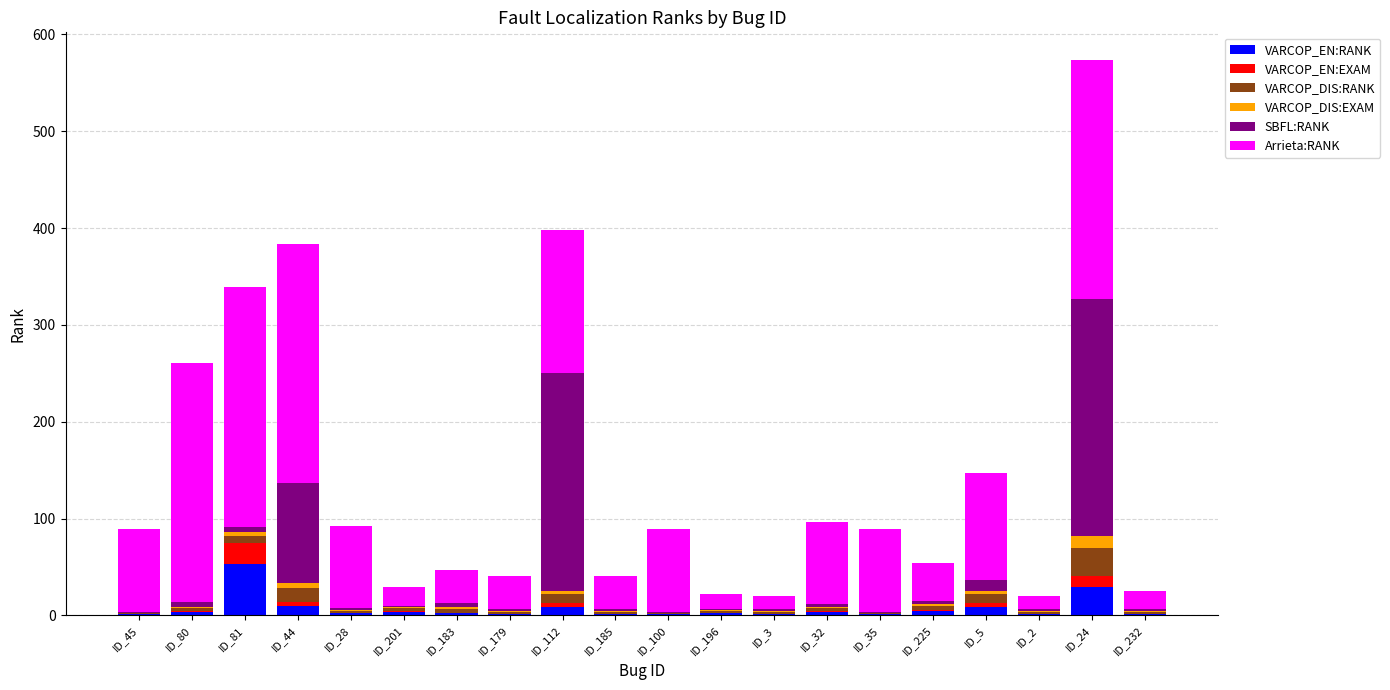

At which category is the sum across all series the highest?

ID_24